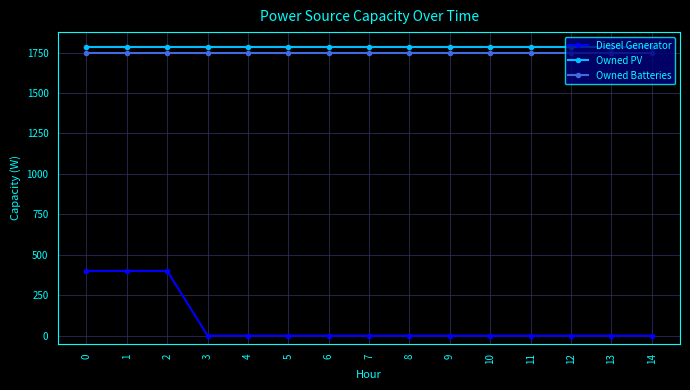

What is the sum of all Diesel Generator values?

1200